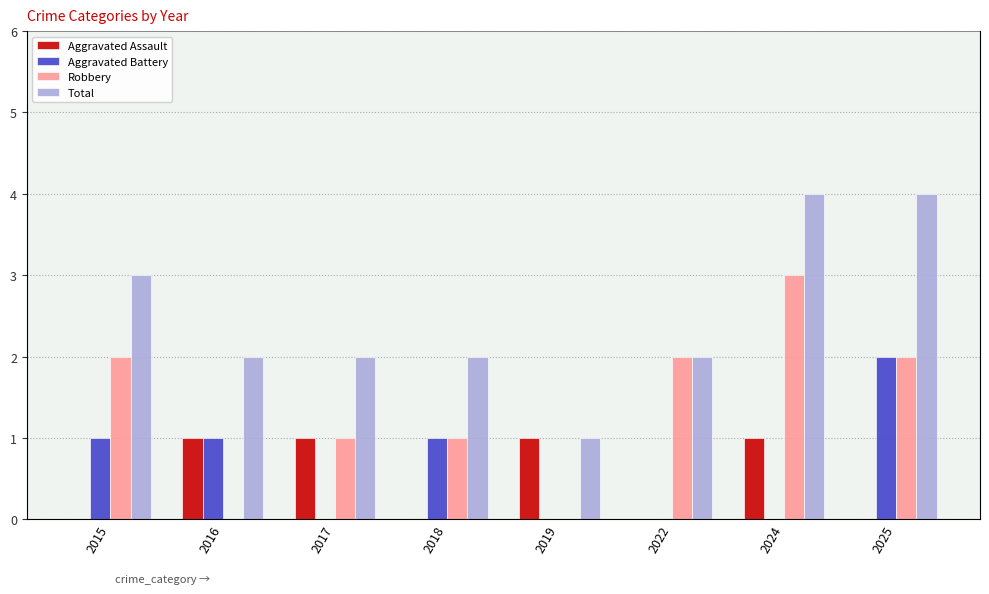

At 2015, list the series in order from largest to smallest.

Total, Robbery, Aggravated Battery, Aggravated Assault